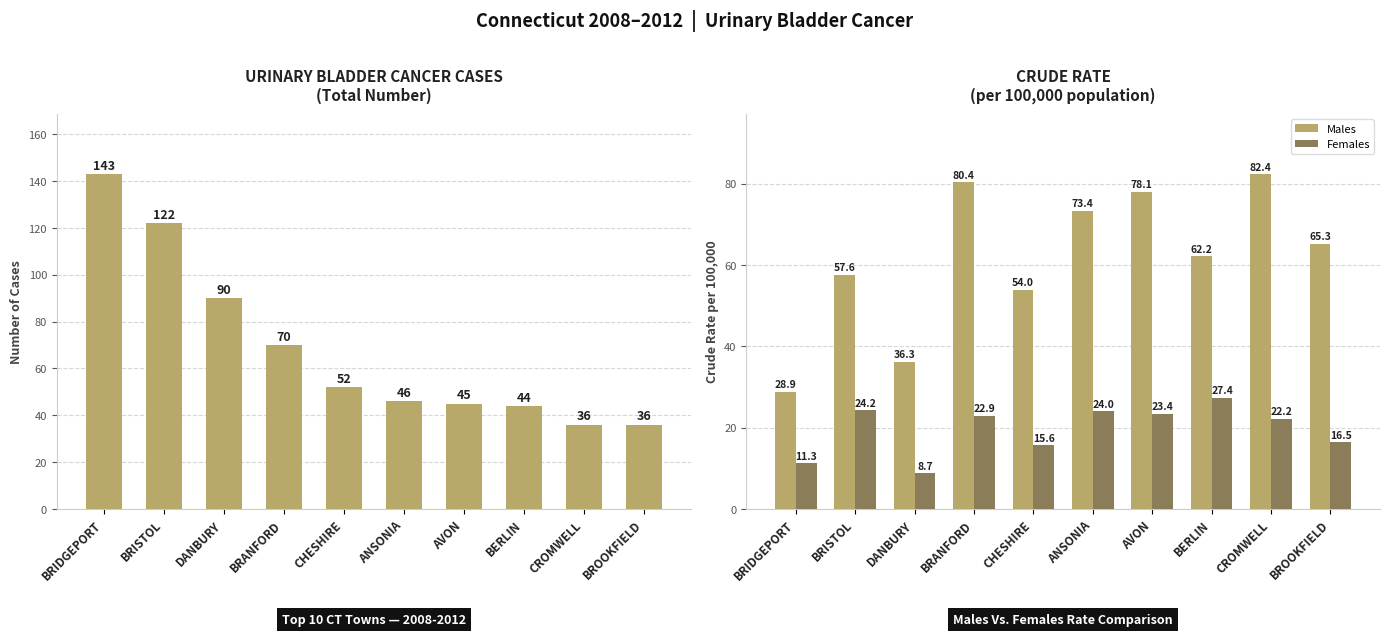

Is it true that Males equals 80.4 at BRANFORD?

True